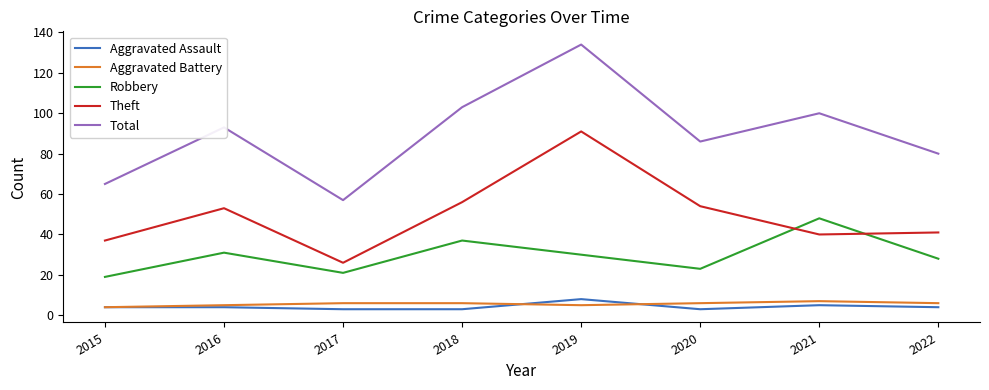

True or false: Theft and Robbery intersect in this chart.

True